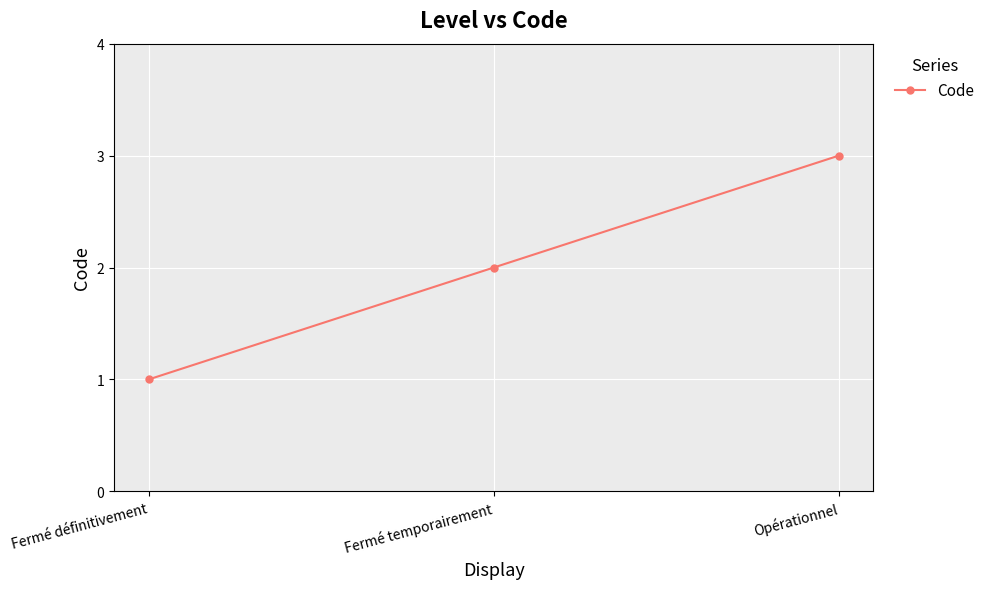

What is the greatest value displayed?

3